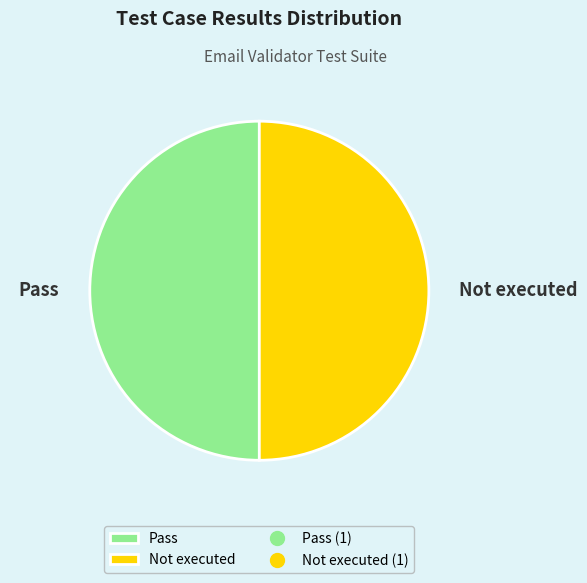

Is it true that Not executed is 58% of the pie?

False